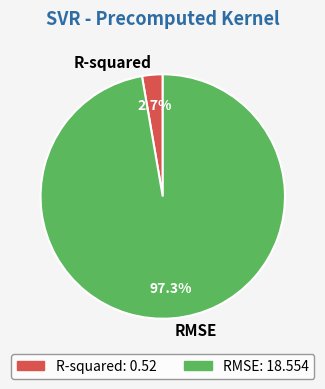

Between R-squared and RMSE, which is larger?

RMSE